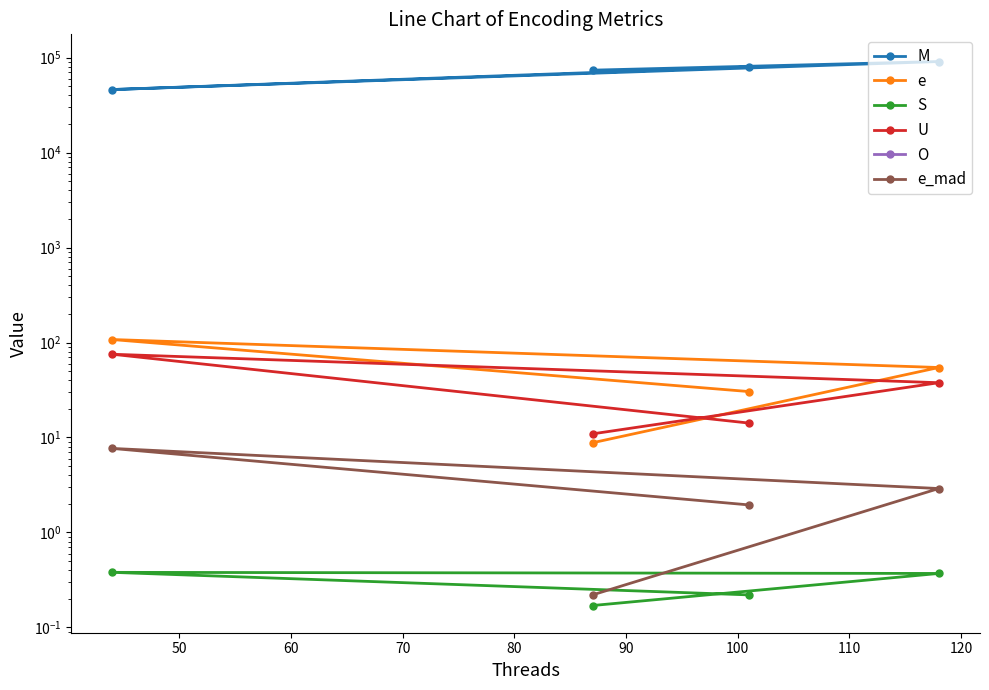

True or false: S and e_mad cross at least once.

False